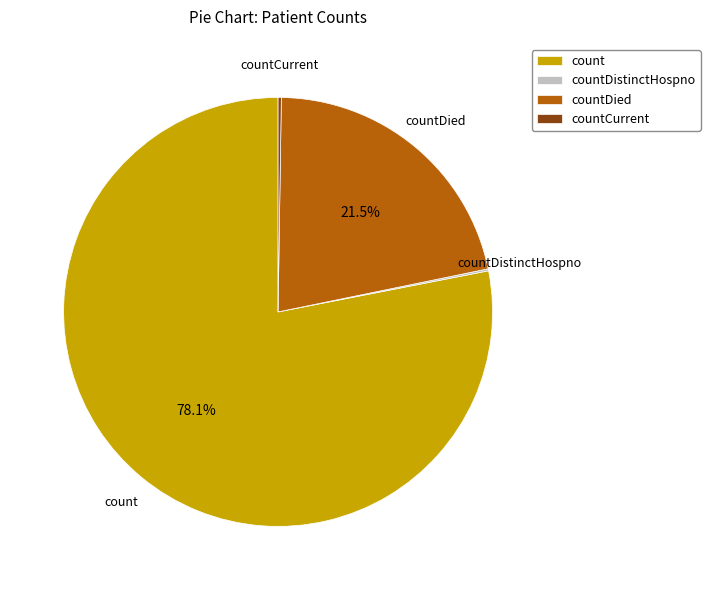

To the nearest percent, what portion does count represent?

78%